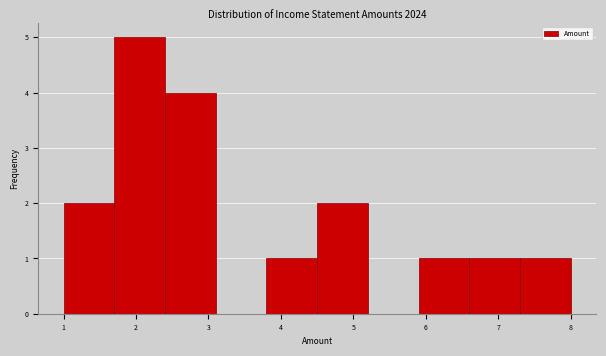

Reading left to right, list every bar in this chart as the range it spans on the x-axis followed by its height. The values are not printed on the chart, so give them approximately, as read against the axis.

1.0 to 1.7: 2
1.7 to 2.4: 5
2.4 to 3.1: 4
3.1 to 3.8: 0
3.8 to 4.5: 1
4.5 to 5.2: 2
5.2 to 5.9: 0
5.9 to 6.6: 1
6.6 to 7.3: 1
7.3 to 8.0: 1